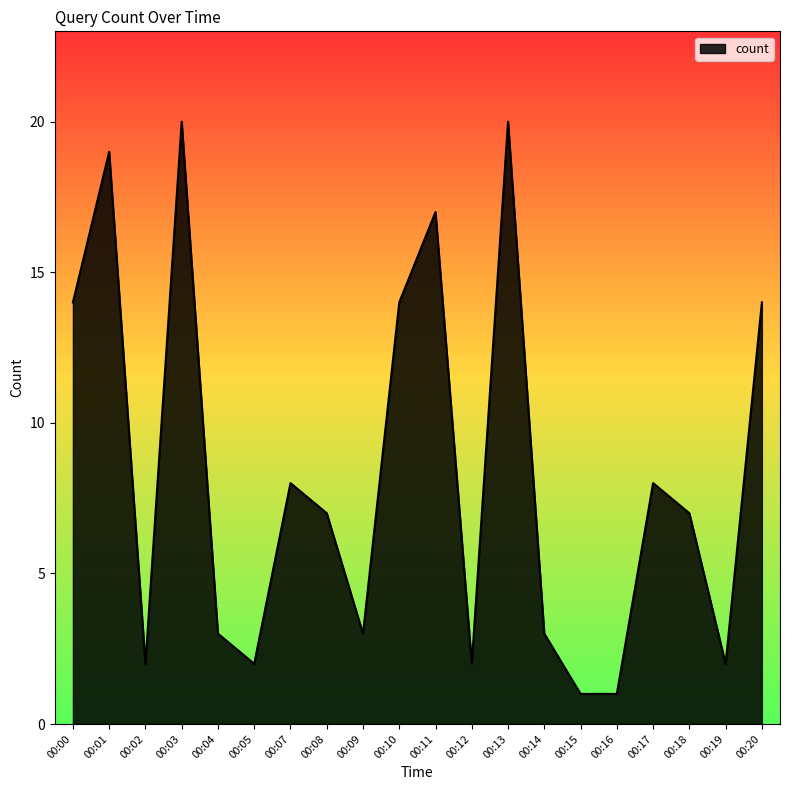

Reading left to right, list all the values displayed in this chart.

00:00=14	00:01=19	00:02=2	00:03=20	00:04=3	00:05=2	00:07=8	00:08=7	00:09=3	00:10=14	00:11=17	00:12=2	00:13=20	00:14=3	00:15=1	00:16=1	00:17=8	00:18=7	00:19=2	00:20=14